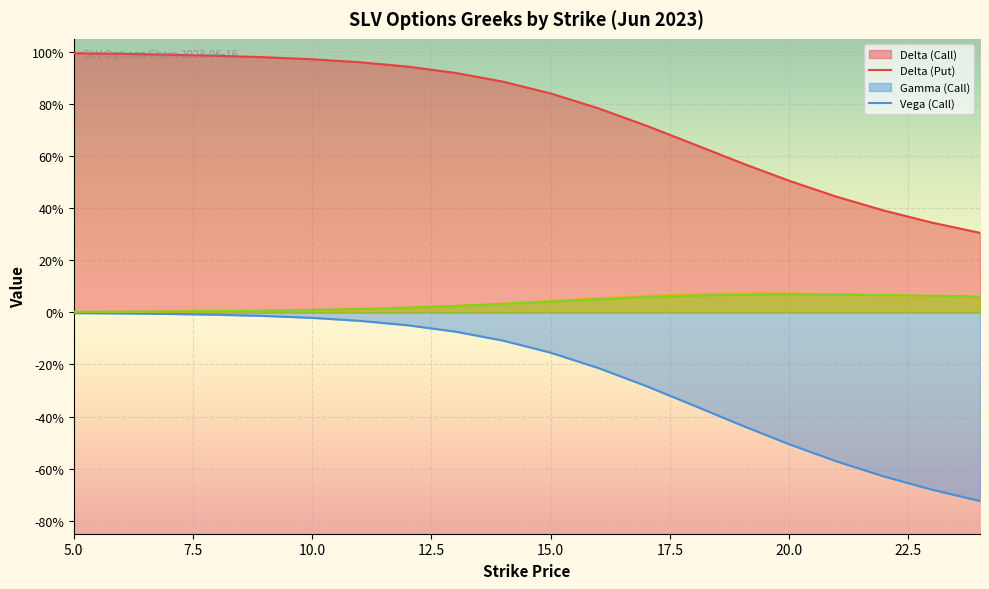

Which label corresponds to the smallest value in the chart?

24